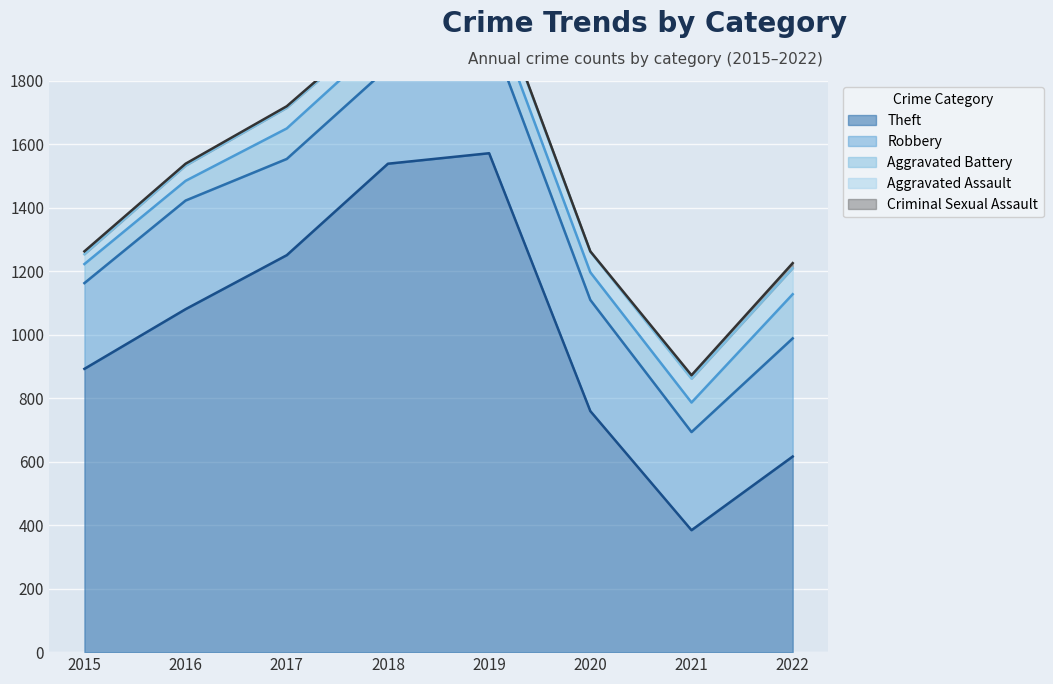

Is it true that Aggravated Battery equals 126 at 2017?

False